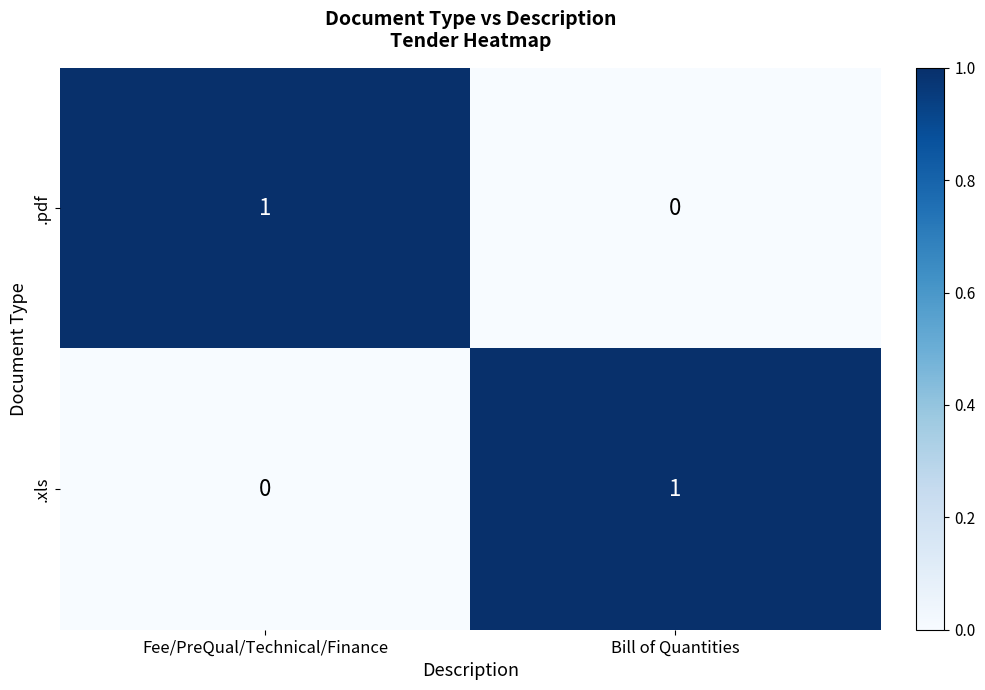

Count the number of categories in the chart.

2